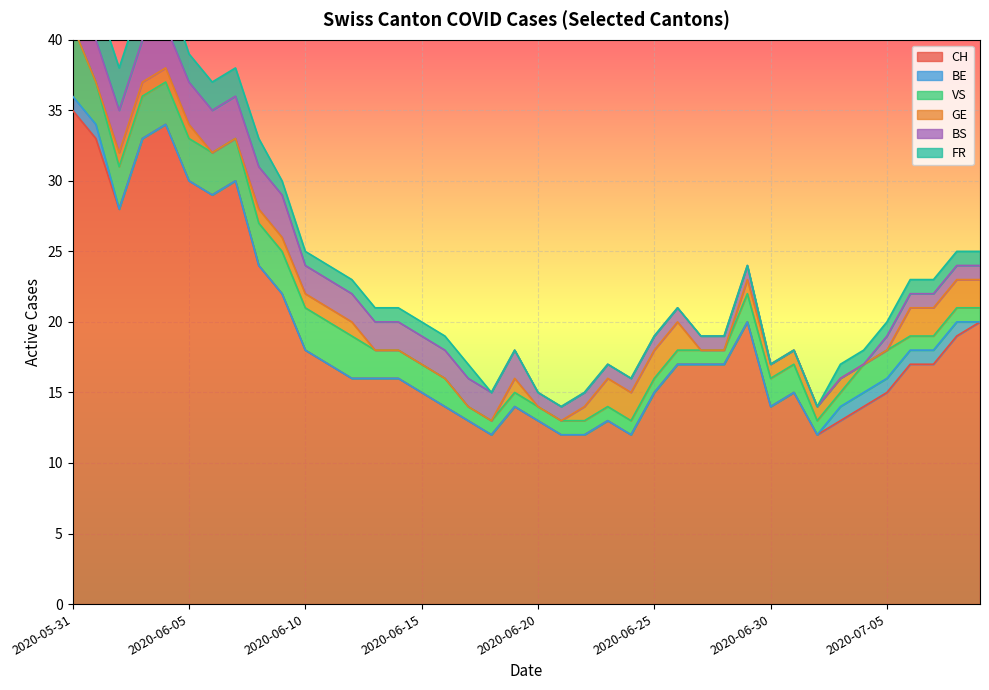

At 2020-06-10, list the series in order from largest to smallest.

CH, VS, BS, GE, FR, BE